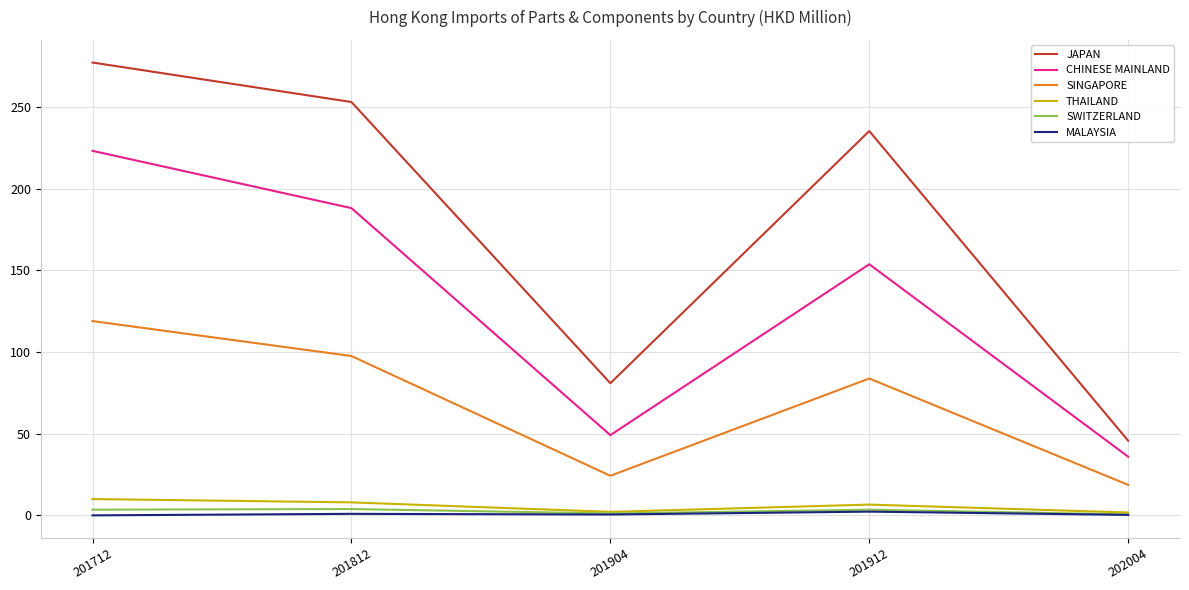

True or false: THAILAND has more than 0 interior local peaks.

True